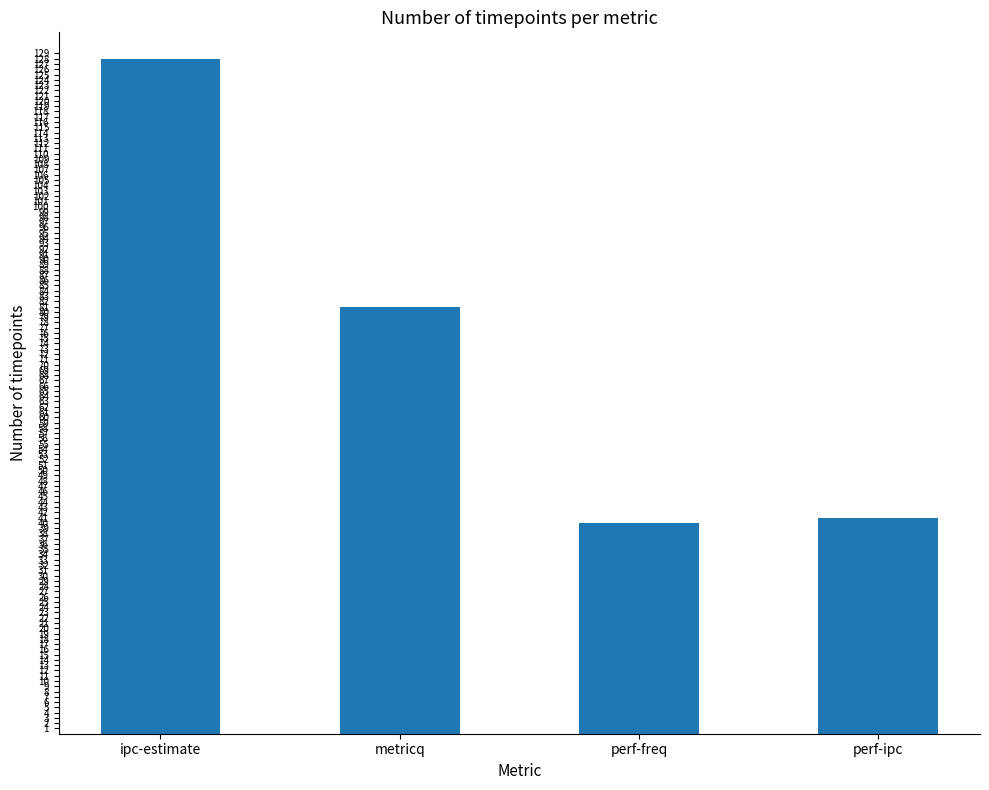

The chart shows a value of 40 at perf-freq. True or false?

True